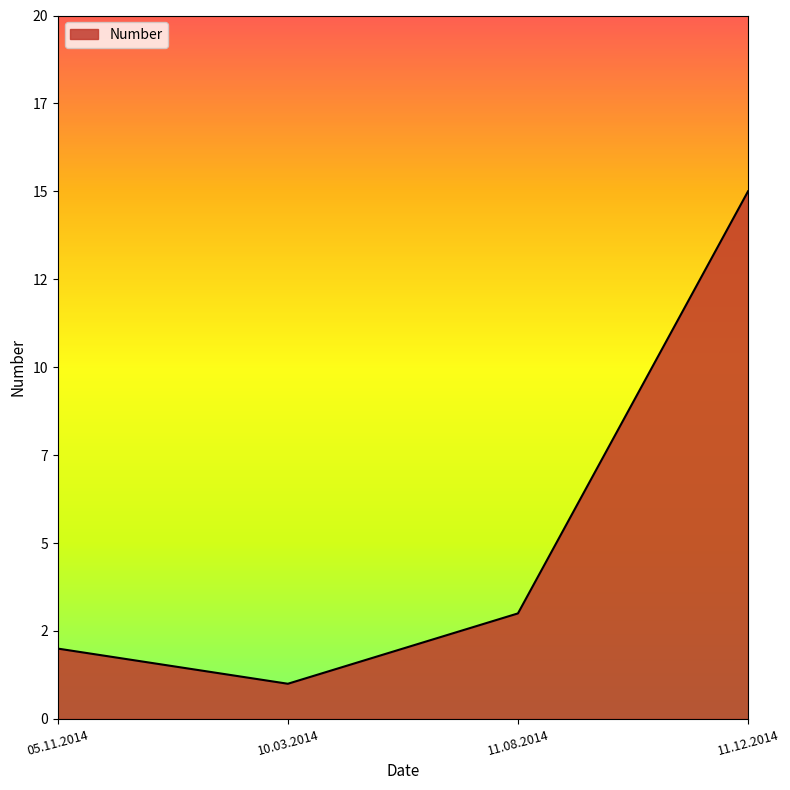

What is the greatest value displayed?

15